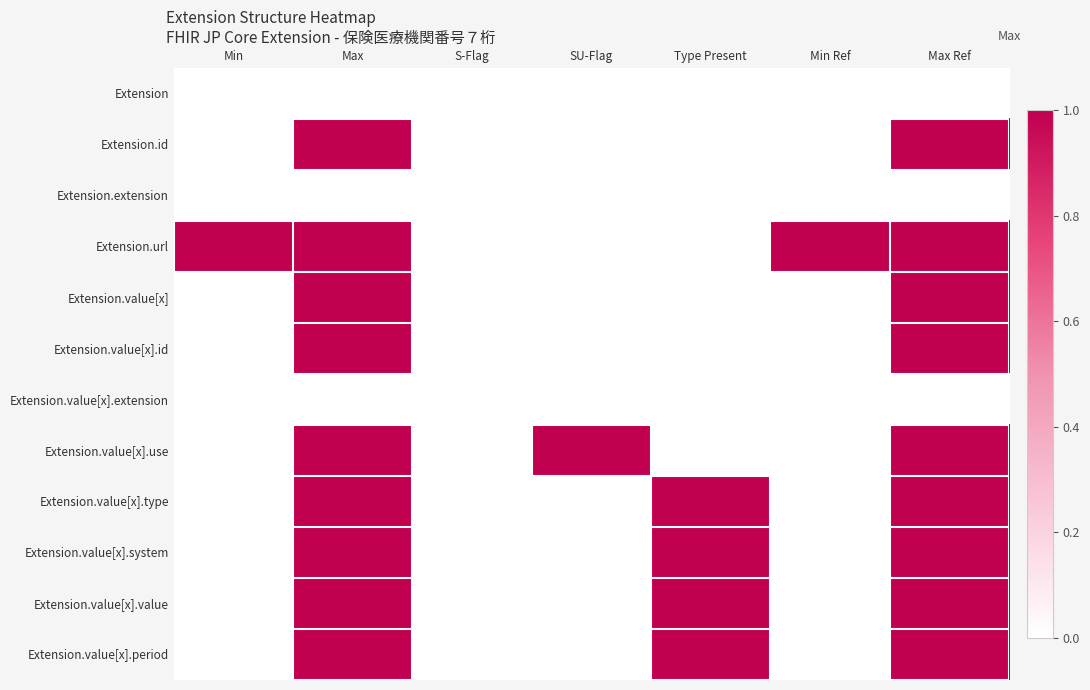

At which category is the sum across all series the highest?

Max